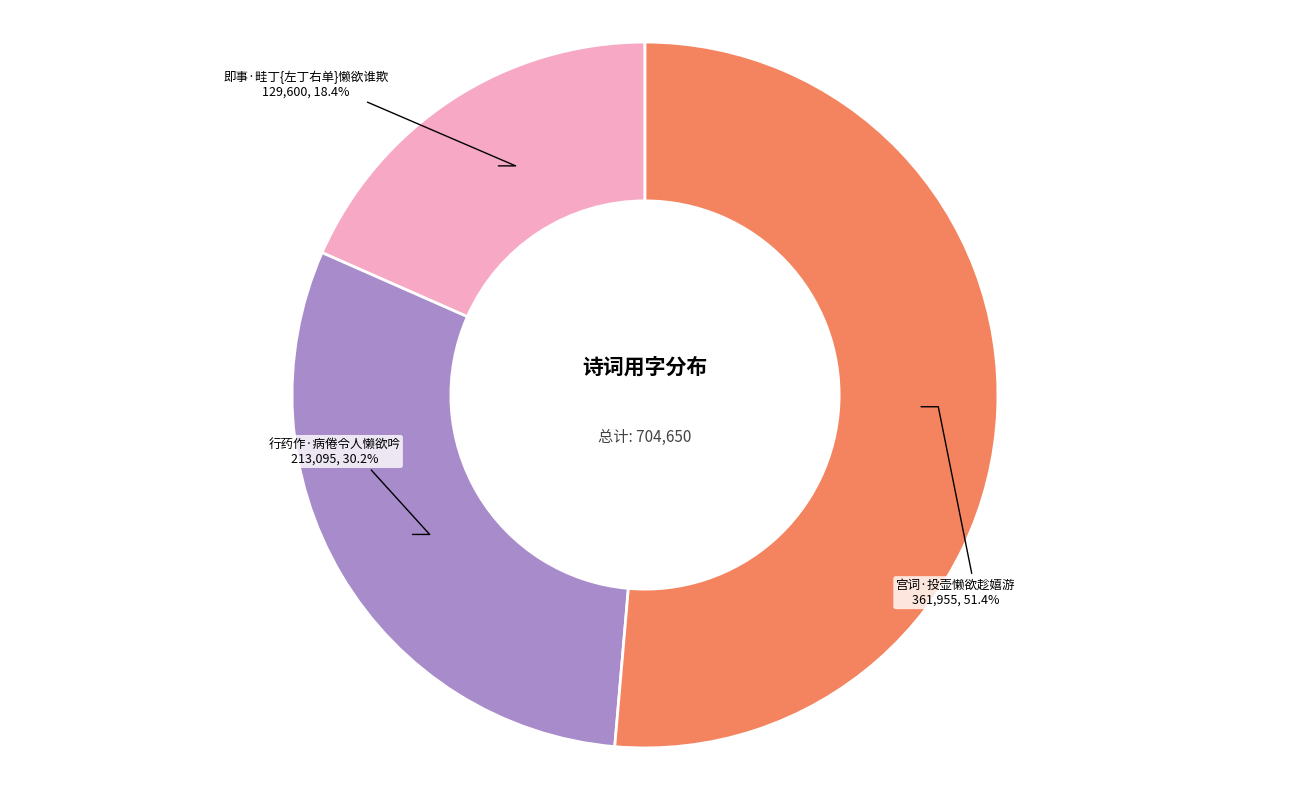

What is the total percentage of 即事·畦丁{左丁右单}懒欲谁欺 and 行药作·病倦令人懒欲吟?

48.6%